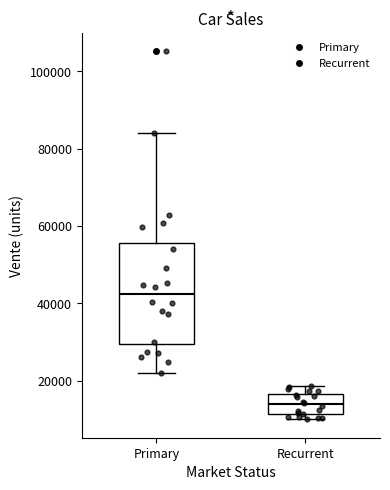

Reading left to right, transcribe this box plot: for each box, give where its median line is, the range the box spans, and where its two whiskers end, as read against the y-axis. The values are not printed on the chart, so give them approximately, as read against the axis.

Primary: median 42000, box 30000 to 56000, whiskers 22000 to 84000
Recurrent: median 14000, box 12000 to 16000, whiskers 10000 to 18000